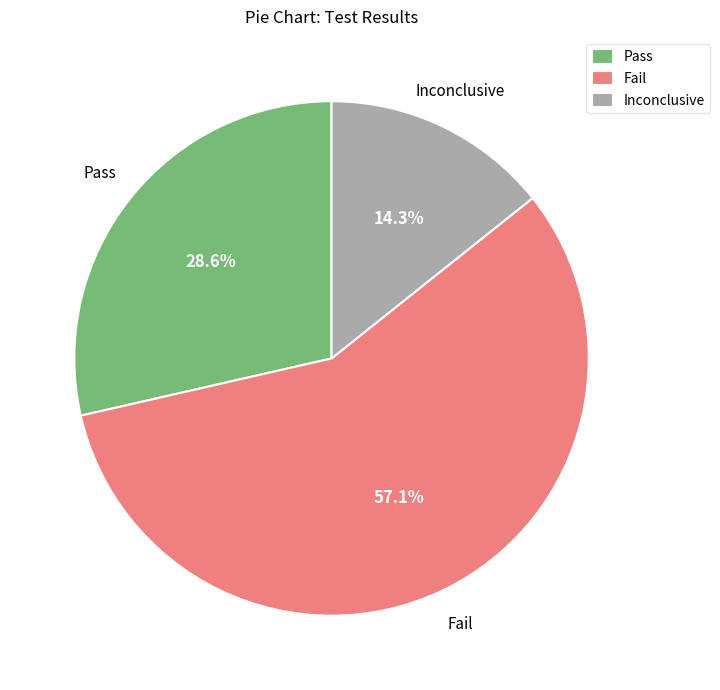

To the nearest percent, what is the average slice percentage?

33%